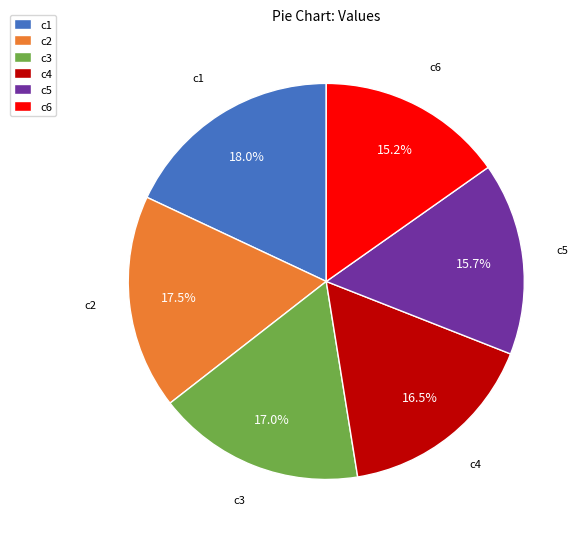

What is the largest slice in the pie chart?

c1